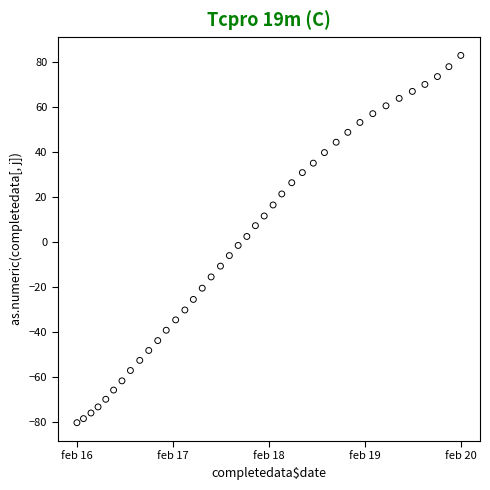

What is the range of X values (max minus min)?

6.0